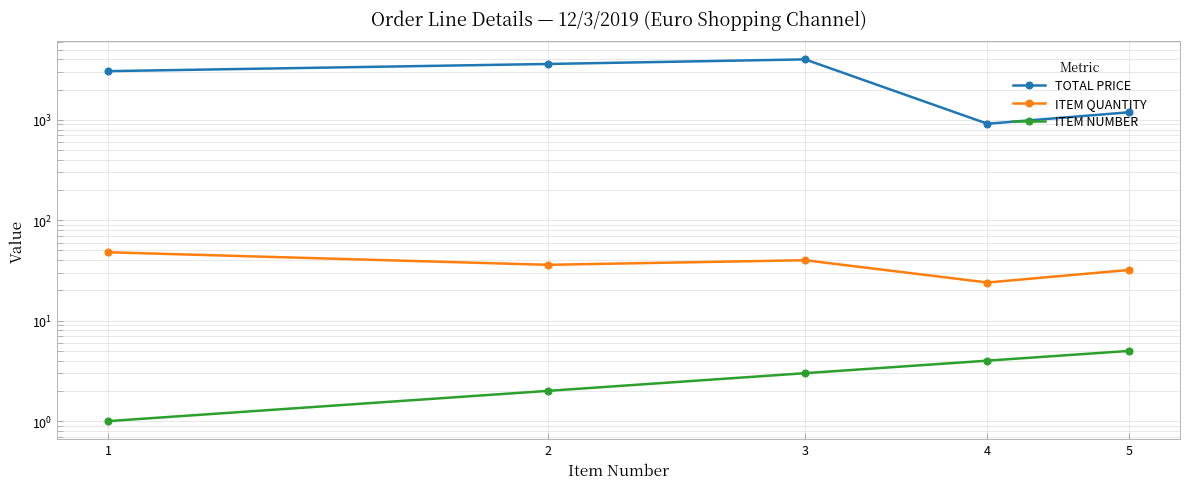

Reading left to right, transcribe all the data shown in this chart.

TOTAL PRICE: 3053.3	3600.0	4000.0	913.9	1189.4
ITEM QUANTITY: 48.0	36.0	40.0	24.0	32.0
ITEM NUMBER: 1.0	2.0	3.0	4.0	5.0